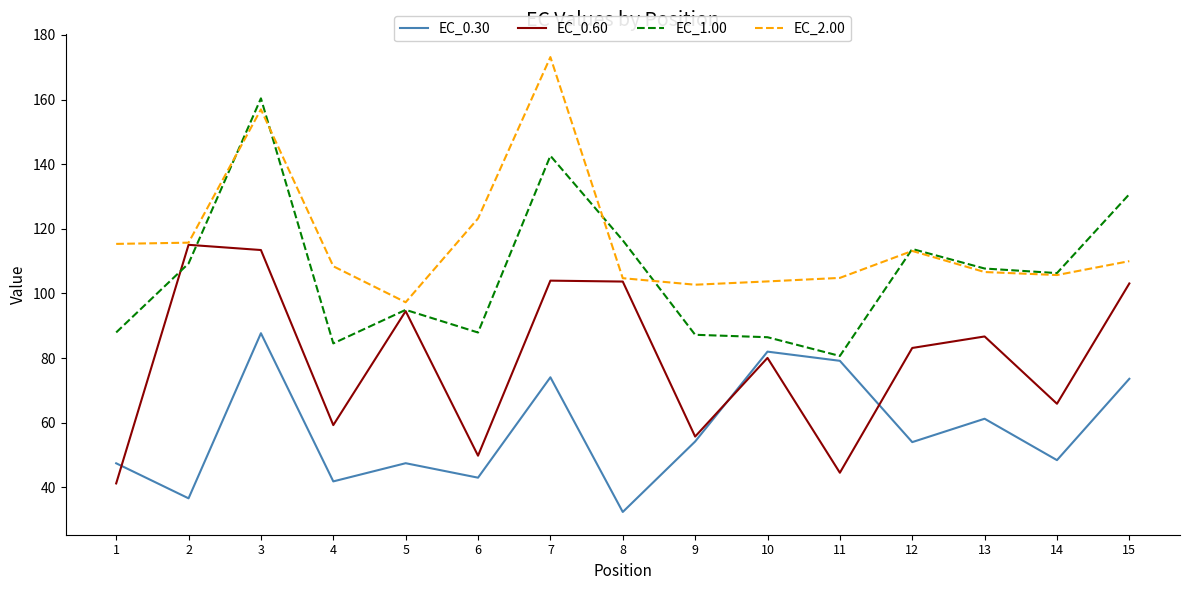

What is the approximate value of EC_2.00 at 7?

173.2